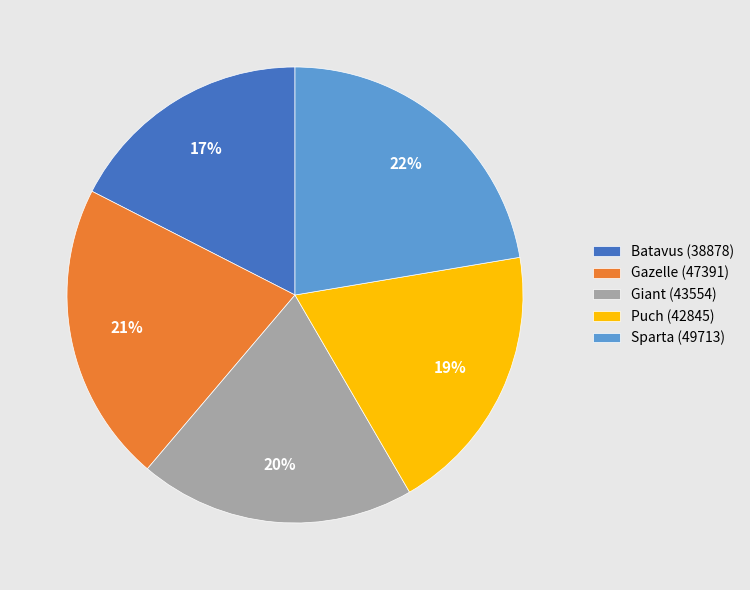

Do Sparta (49713) and Batavus (38878) together represent more than half of the pie?

No